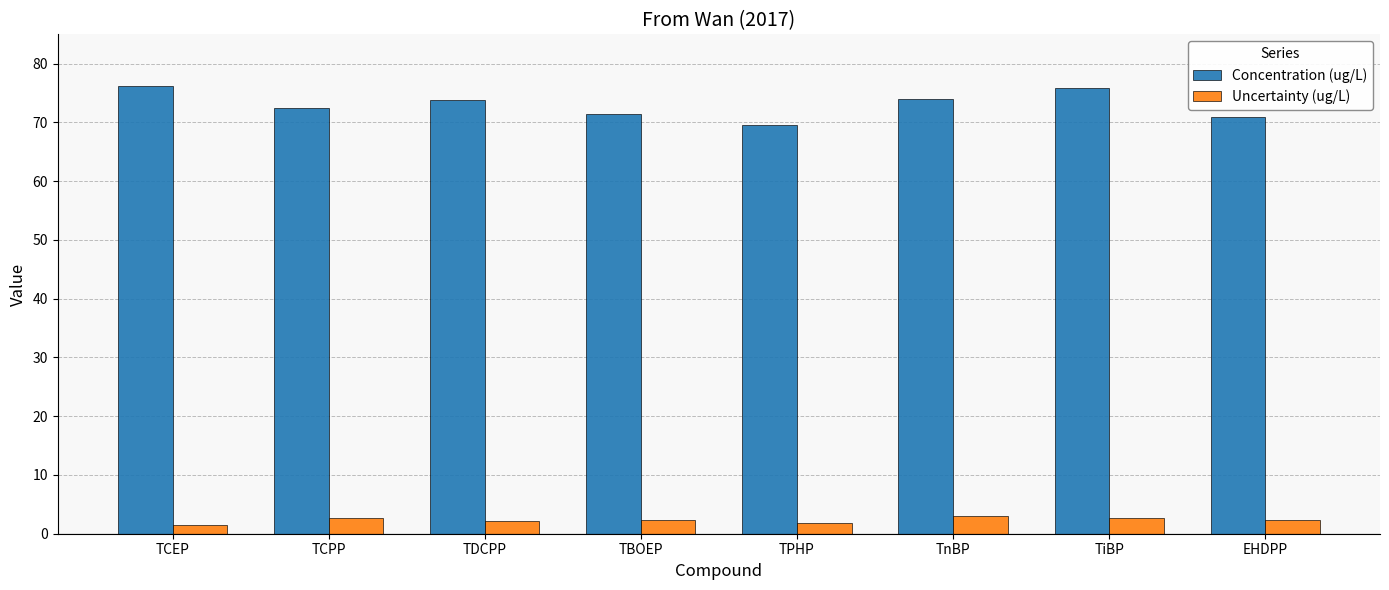

Which series changed the most between TBOEP and TPHP?

Concentration (ug/L)